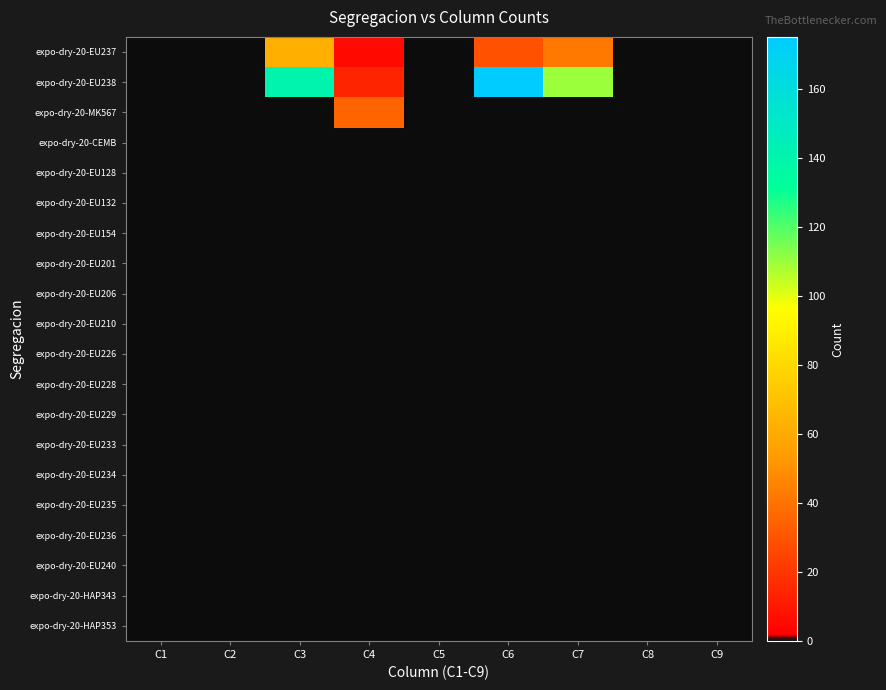

Which series changed the most between C6 and C9?

expo-dry-20-EU238